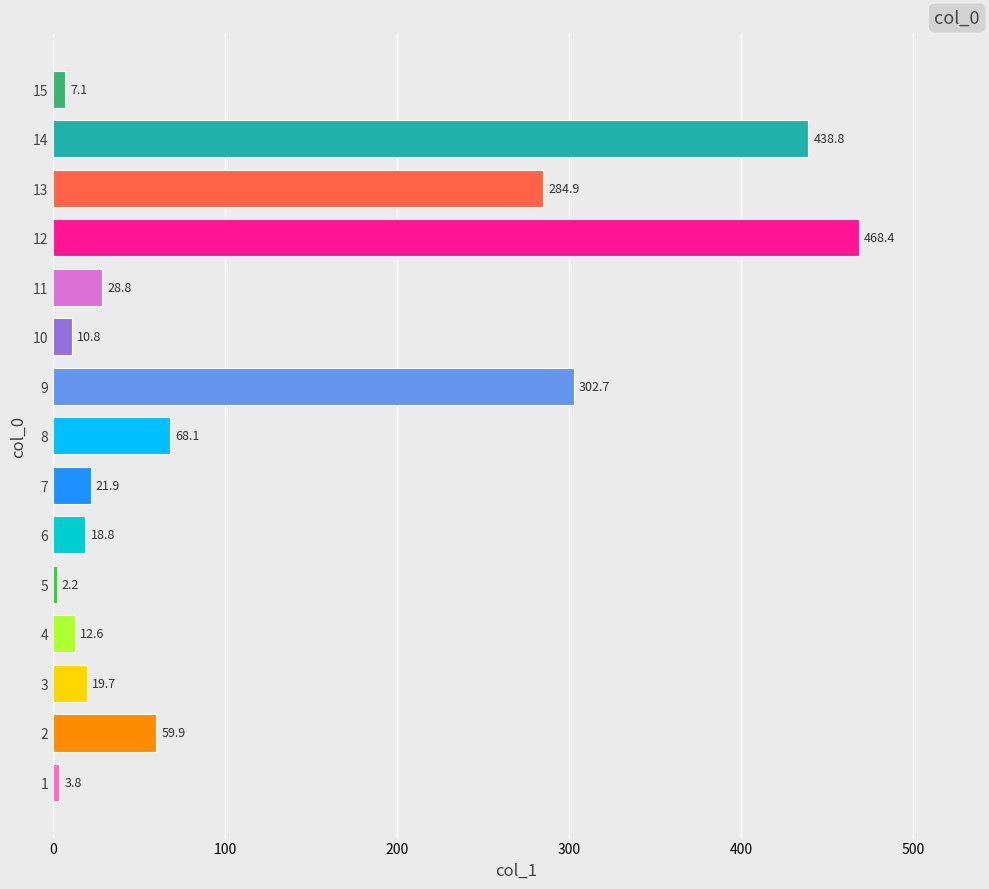

The chart shows a value of 19.7 at 3. True or false?

True